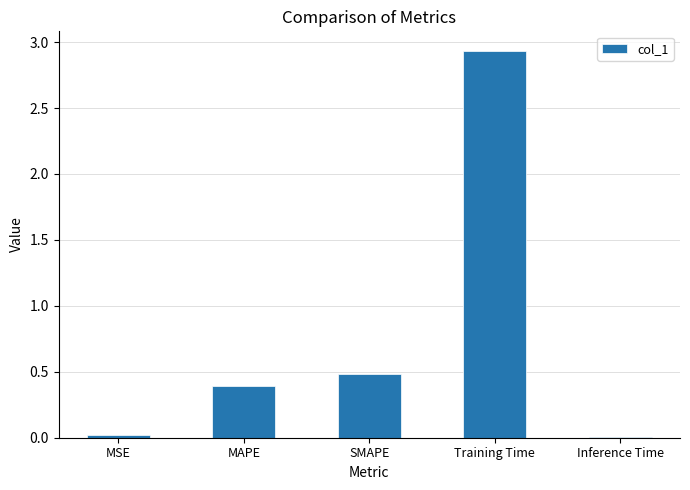

Is it true that the value at MAPE is 0.6?

False